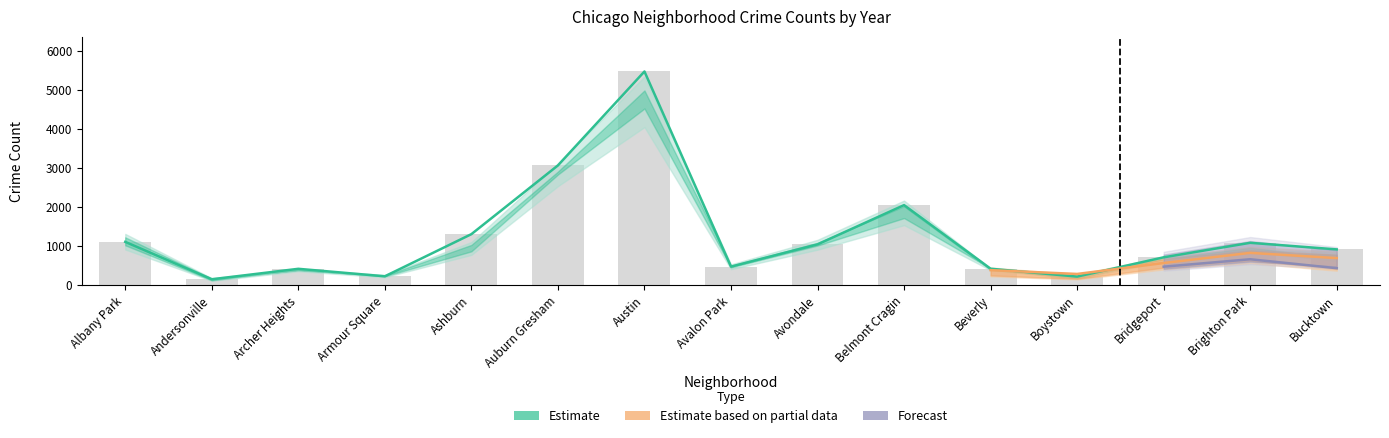

What is the difference between the highest and lowest values at Armour Square?

58